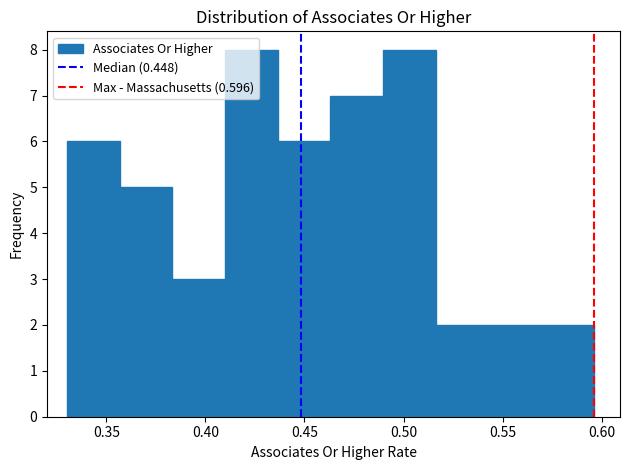

How tall is the bar that spans 0.570 to 0.595 on the x-axis? Neither the bar edges nor the heights are printed on the chart, so give them approximately, as read against the axes.

2